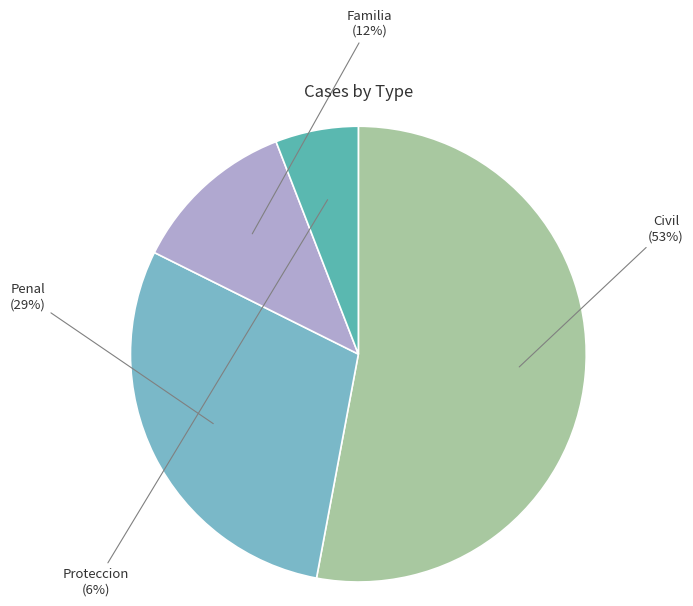

To the nearest percent, what is the difference between the largest and smallest slice percentages?

47%